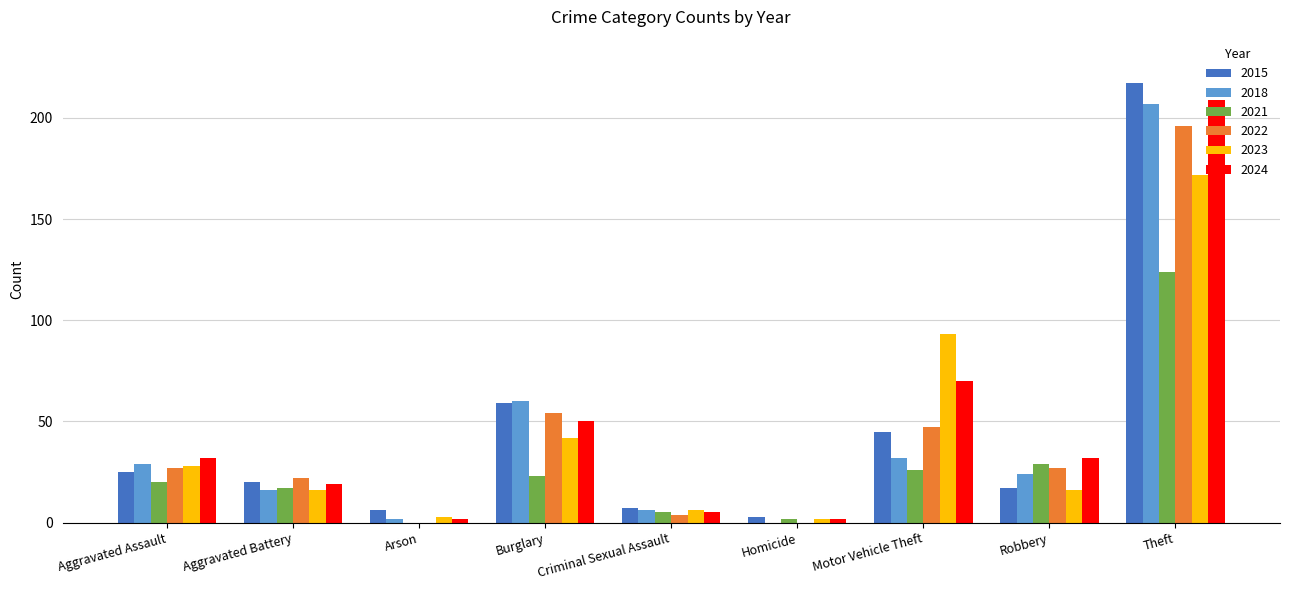

Is it true that 2021 equals 0 at Arson?

True